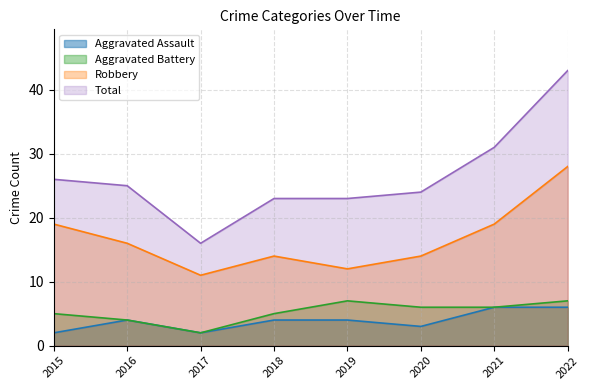

In Aggravated Assault, how many points are higher than both neighbors (excluding endpoints)?

1